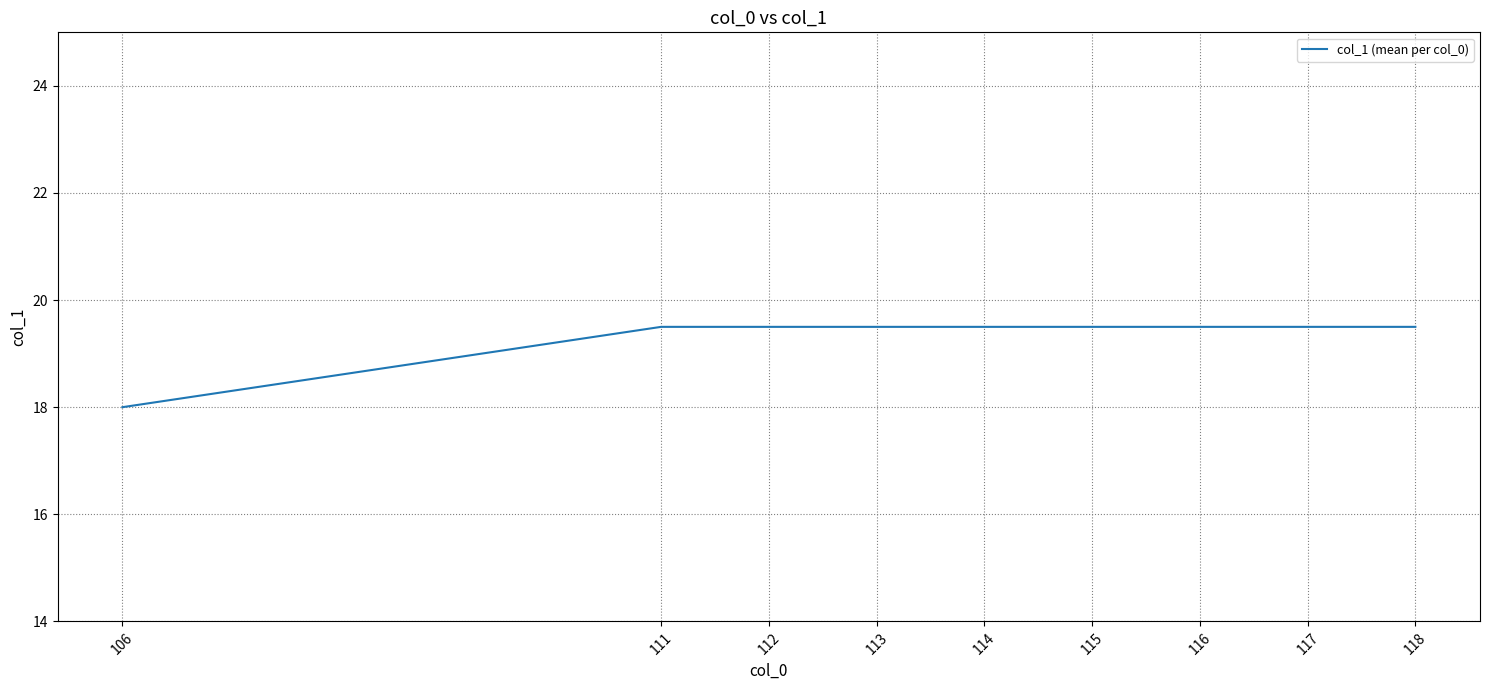

Is it true that the value at 106 is 24.7?

False